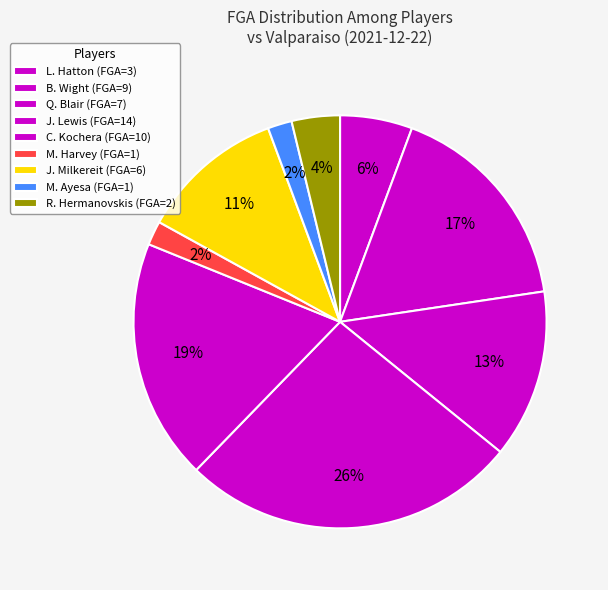

Count the number of slices in the pie.

9